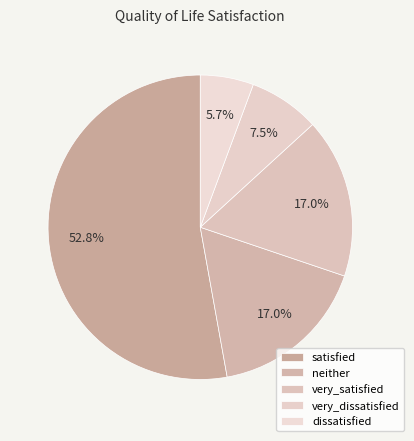

To the nearest percent, what is the difference between the largest and smallest slice percentages?

47%